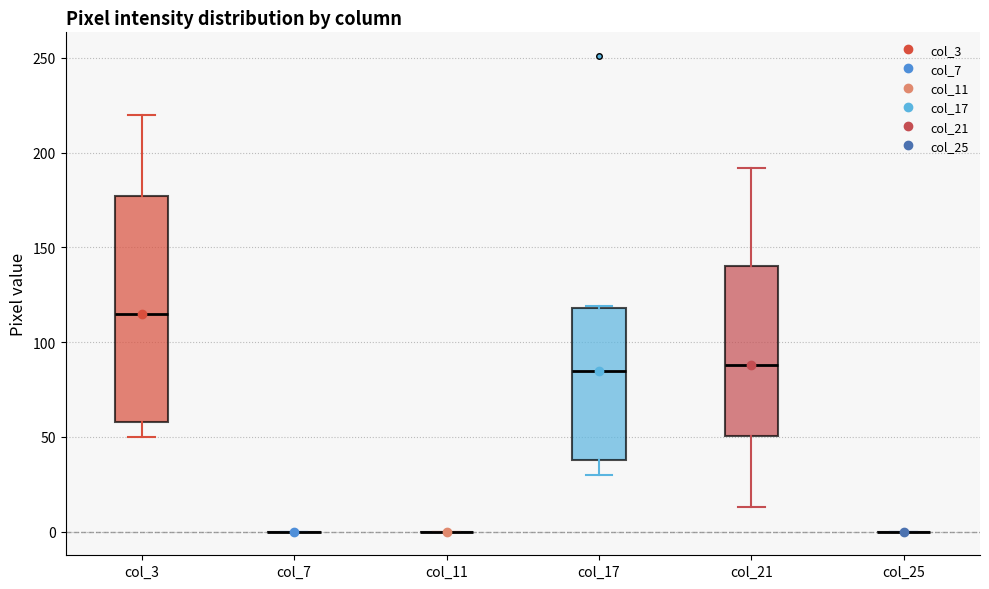

Reading left to right, transcribe this box plot: for each box, give where its median line is, the range the box spans, and where its two whiskers end, as read against the y-axis. The values are not printed on the chart, so give them approximately, as read against the axis.

col_3: median 115, box 60 to 175, whiskers 50 to 220
col_7: box collapsed to a line at 0, whiskers 0 to 0
col_11: box collapsed to a line at 0, whiskers 0 to 0
col_17: median 85, box 40 to 120, whiskers 30 to 120
col_21: median 90, box 50 to 140, whiskers 15 to 190
col_25: box collapsed to a line at 0, whiskers 0 to 0